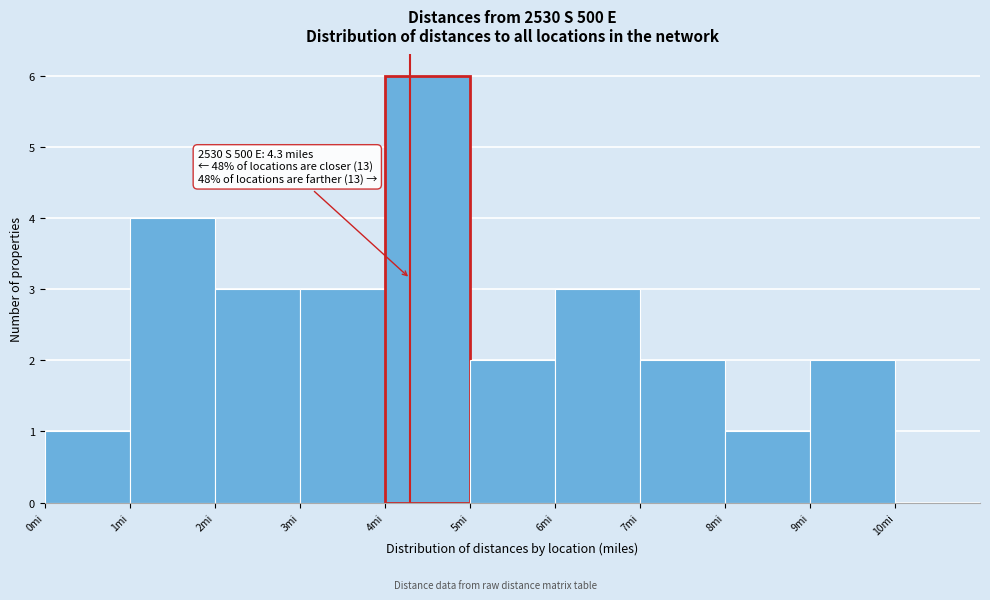

Over which range of the x-axis is the bar tallest?

4 to 5